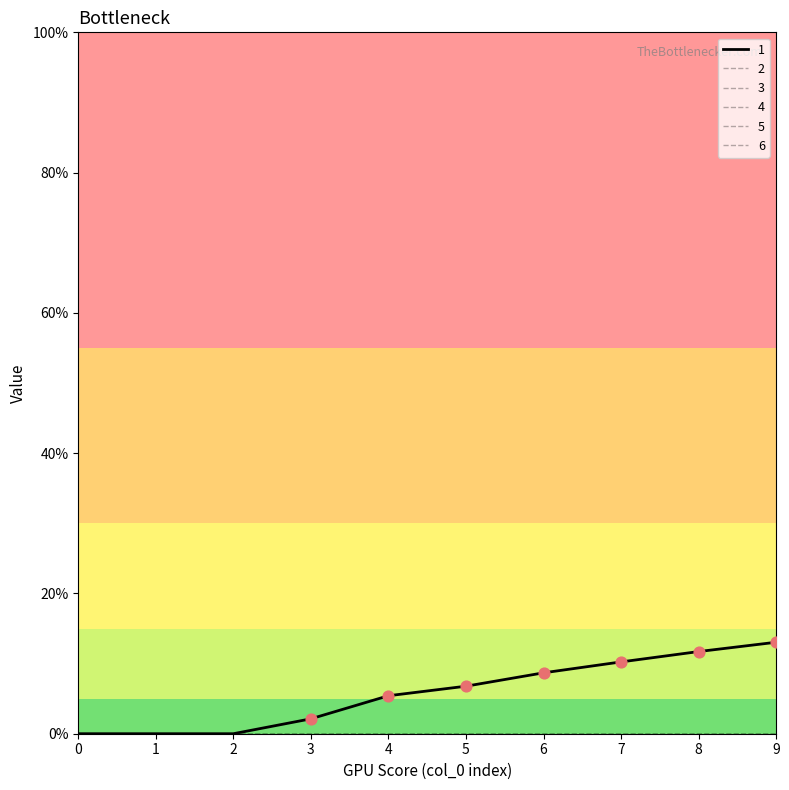

What is the total value across all series at 6?

8.7